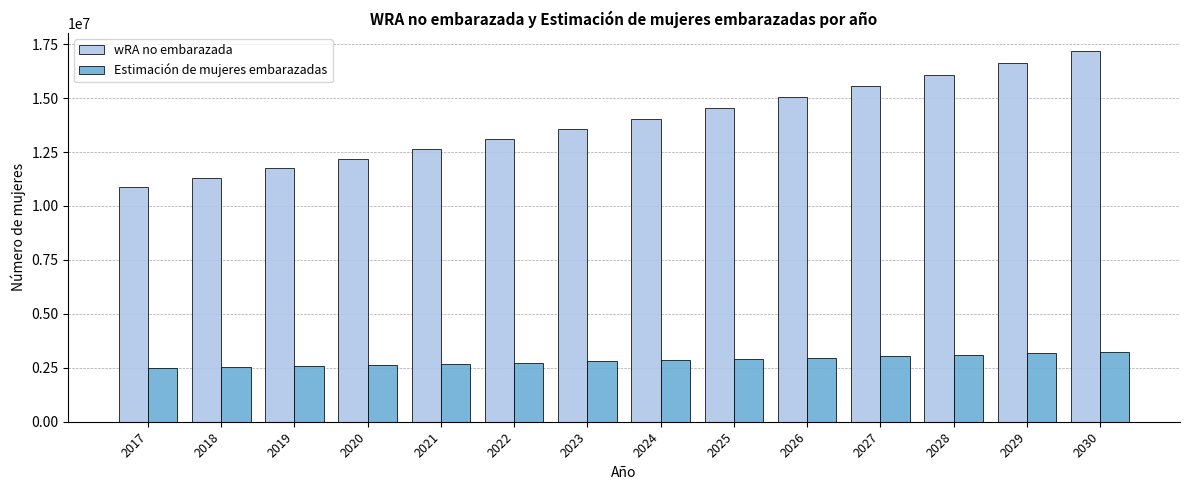

What is the greatest value displayed?

17165139.1